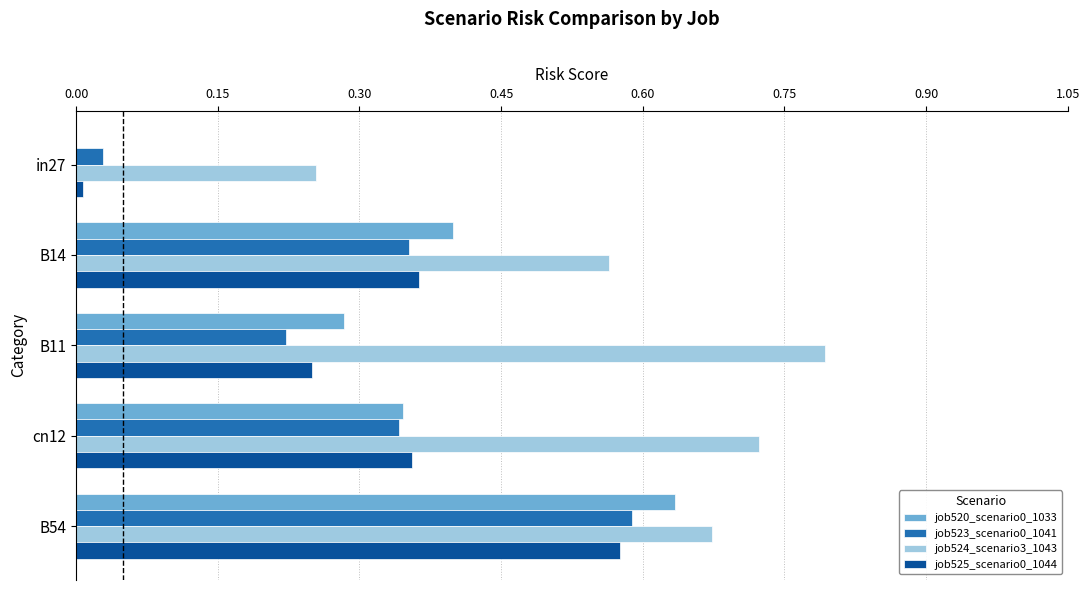

Which category has the highest value across all series?

B11